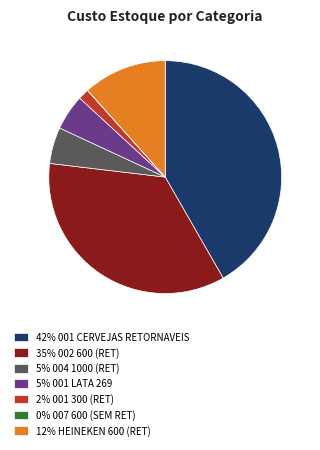

The 42% 001 CERVEJAS RETORNAVEIS slice represents 30% of the pie. True or false?

False